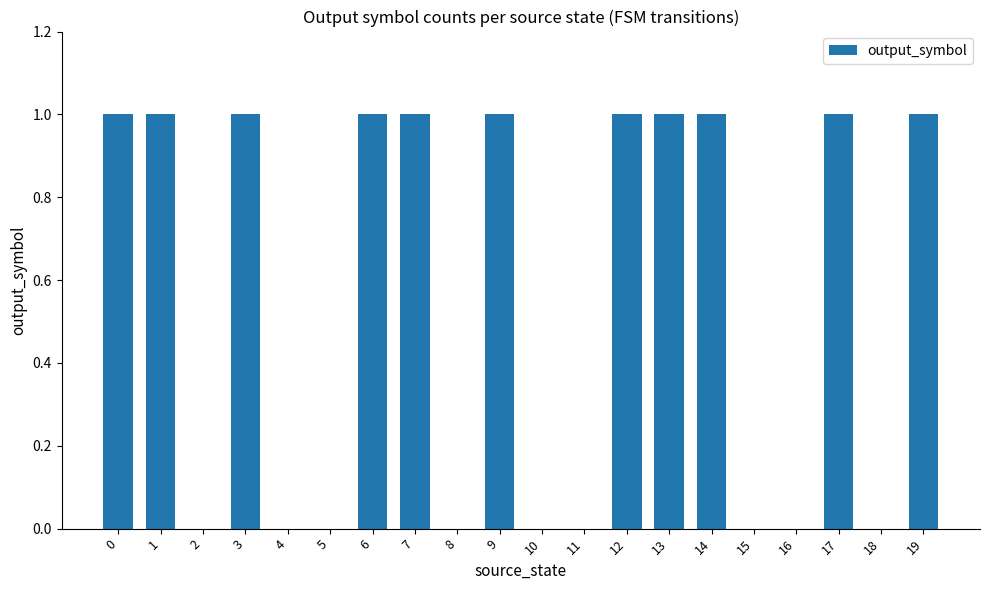

How many distinct data groups are displayed?

1